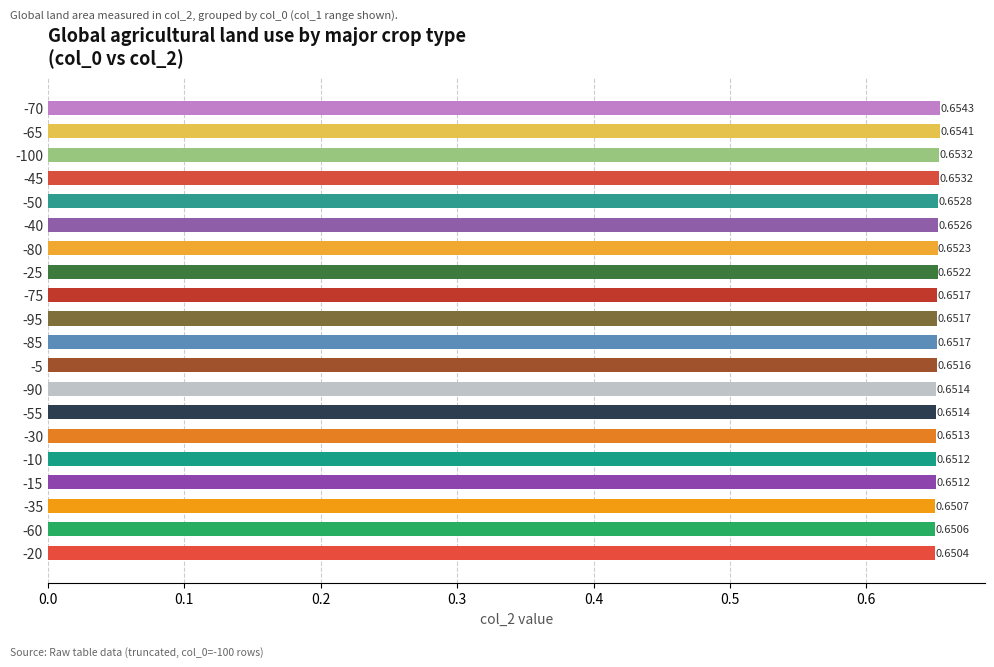

How many series are shown in this chart?

1